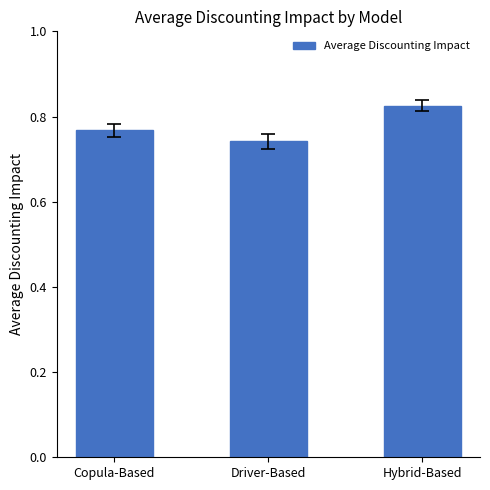

What is the label of the 3rd bar from the right?

Copula-Based